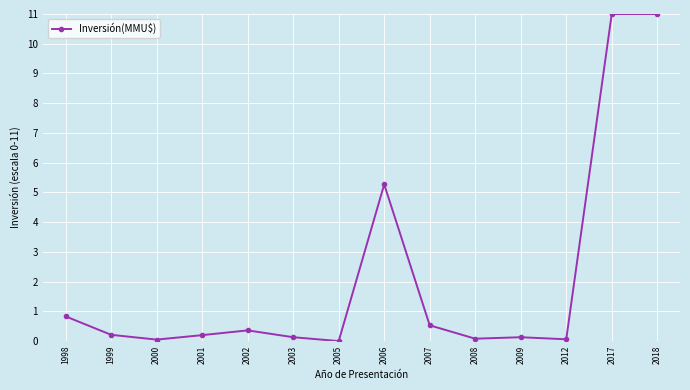

Reading left to right, extract all data points from this chart.

0.8	0.2	0.1	0.2	0.4	0.1	0.0	5.3	0.5	0.1	0.1	0.1	11.0	11.0